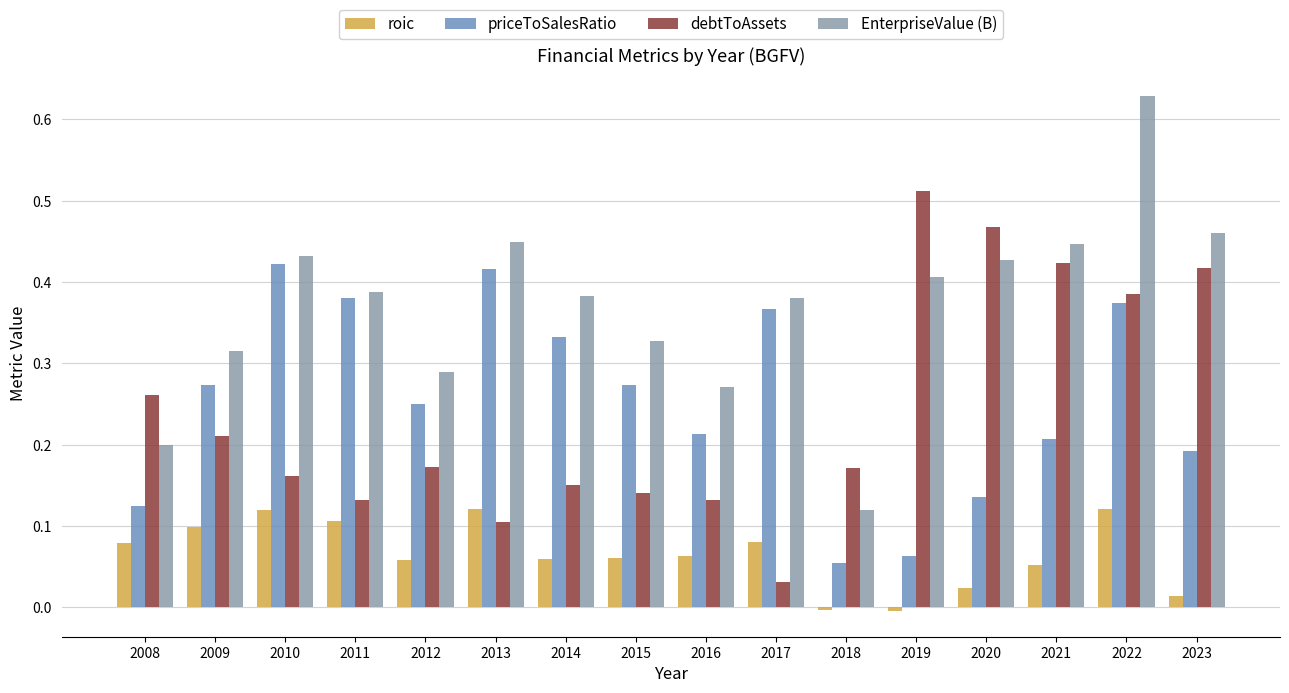

Rank the series by their maximum value, from highest to lowest.

EnterpriseValue (B), debtToAssets, priceToSalesRatio, roic